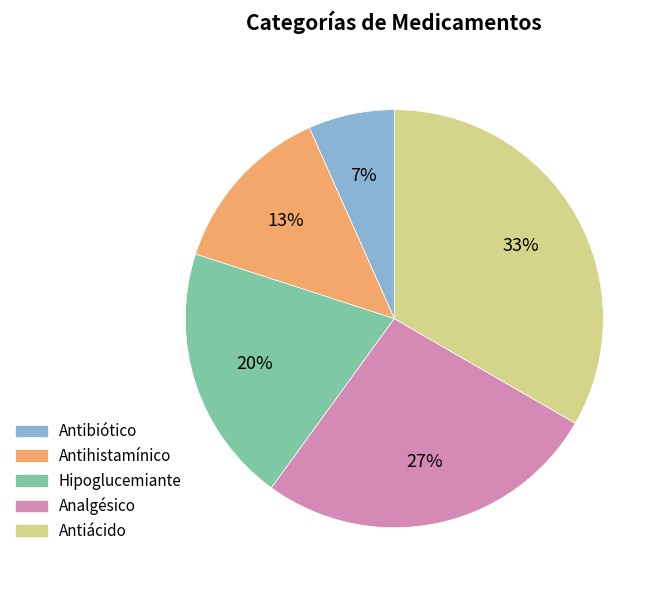

What is the smallest slice in the pie chart?

Antibiótico